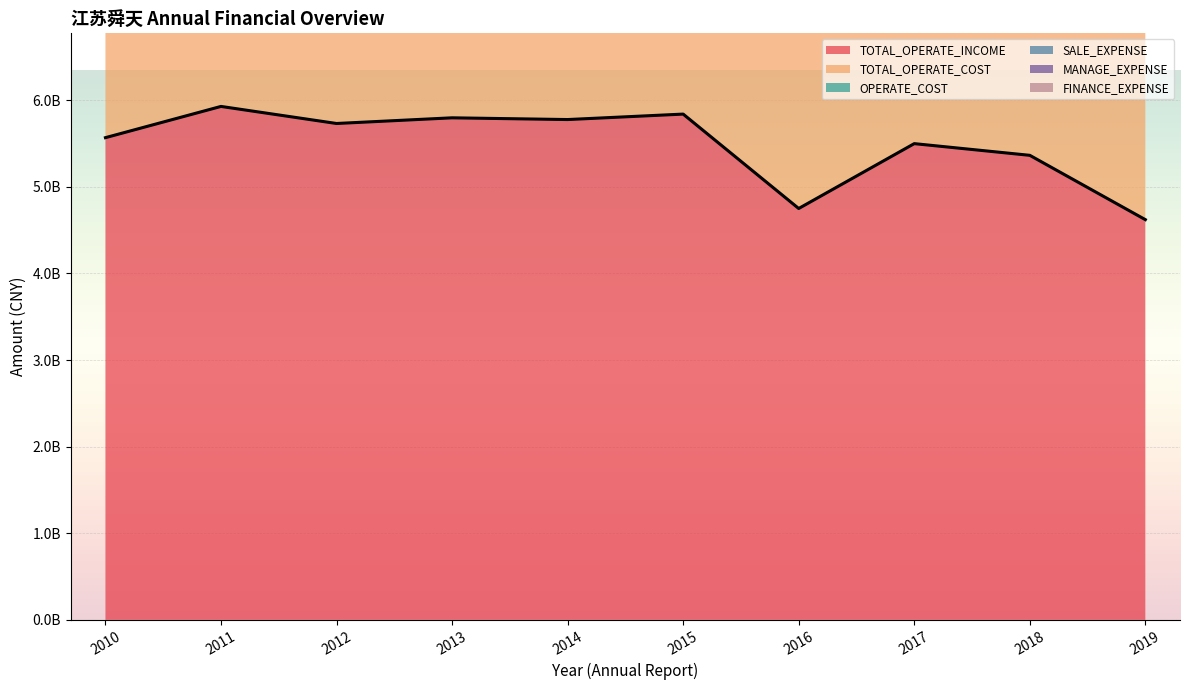

The OPERATE_COST series shows 5128928961.3 at 2010-12-31. True or false?

True